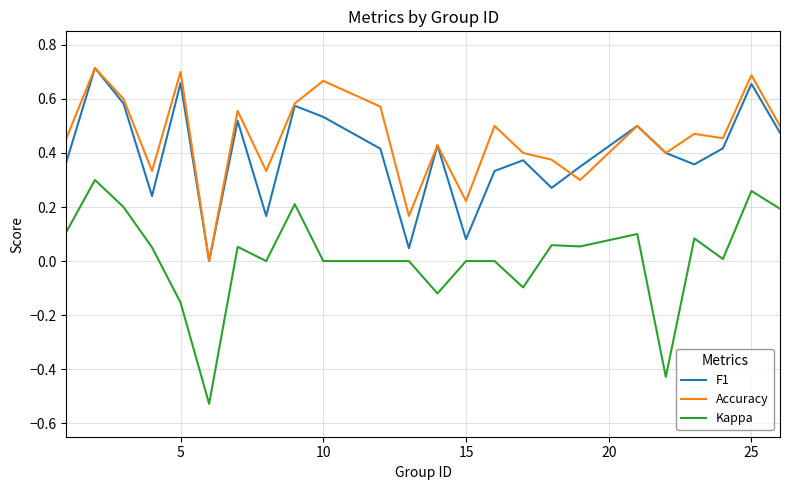

What is the sum of all Accuracy values?

10.9